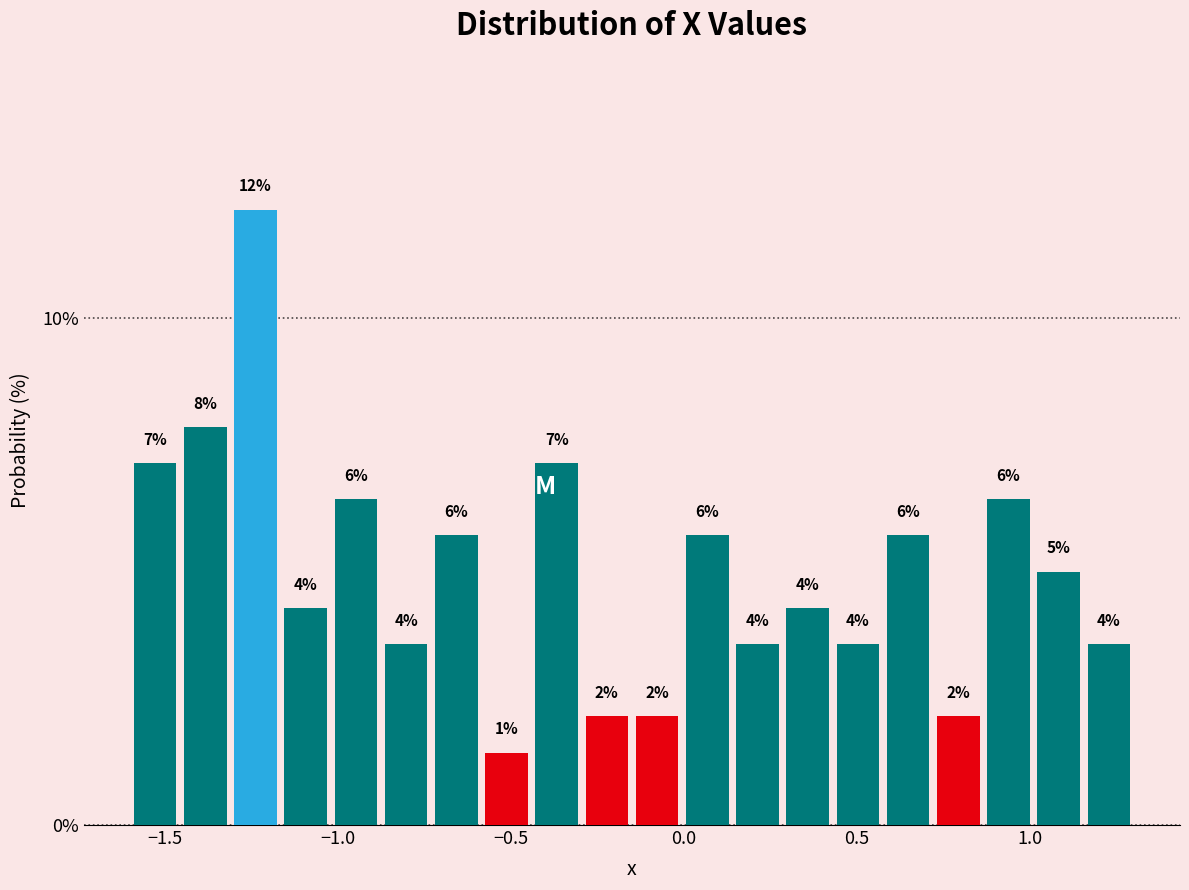

Around what value on the x-axis is the tallest bar? Give the approximate position of its centre, as read against the axis.

-1.25